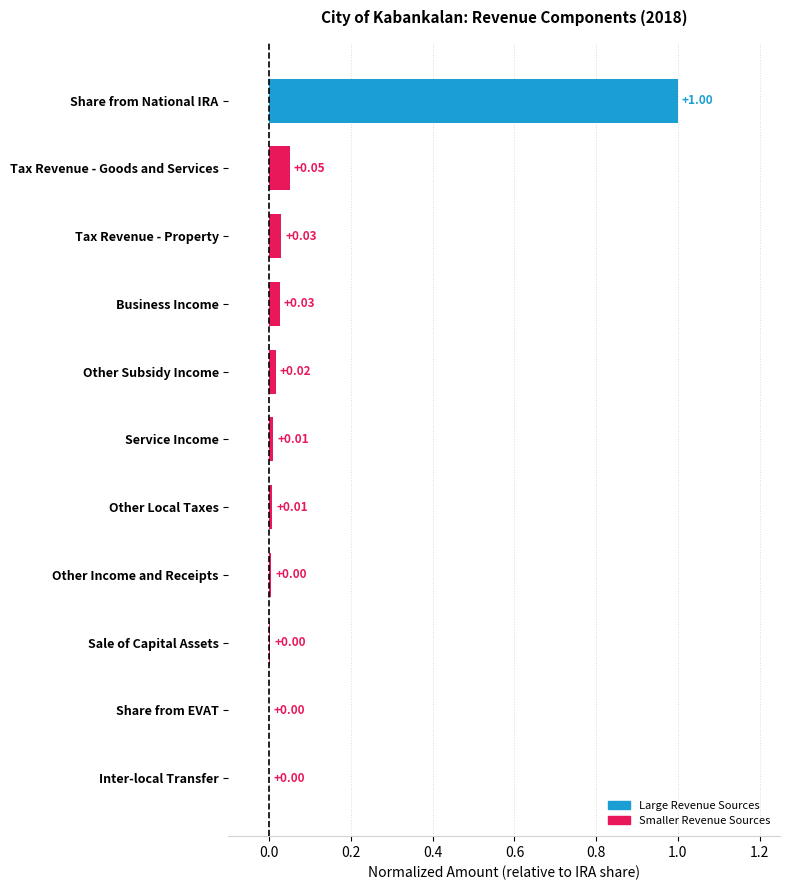

What is the sum of all values?

1.1